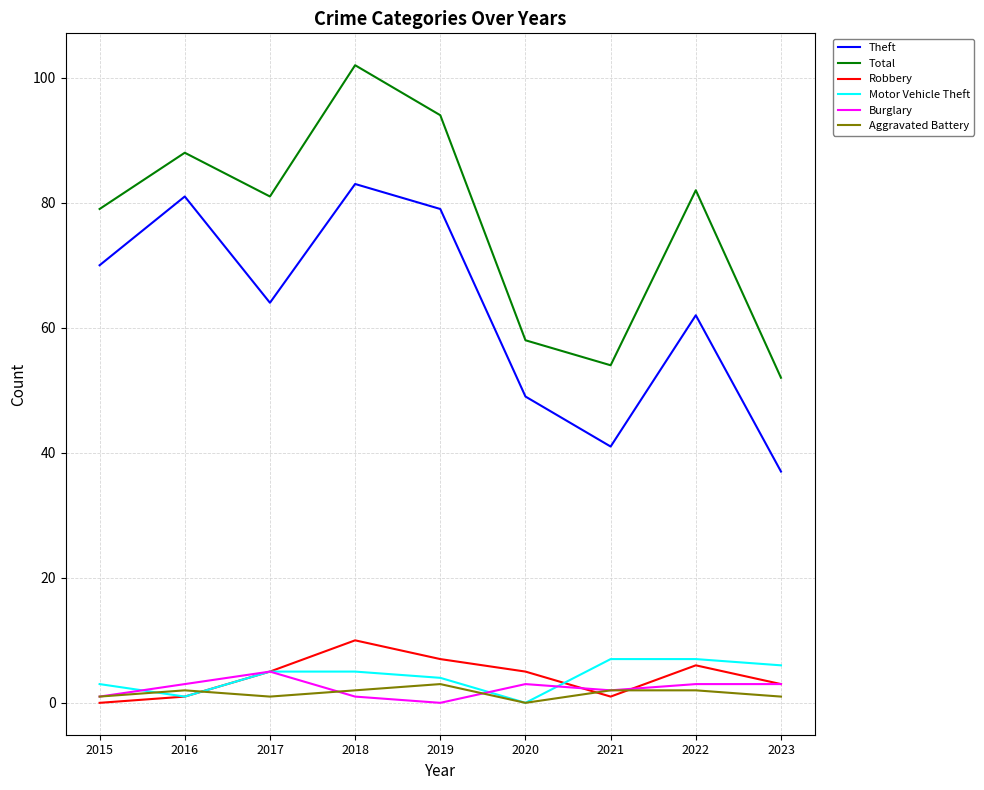

At which category is the sum across all series the highest?

2018